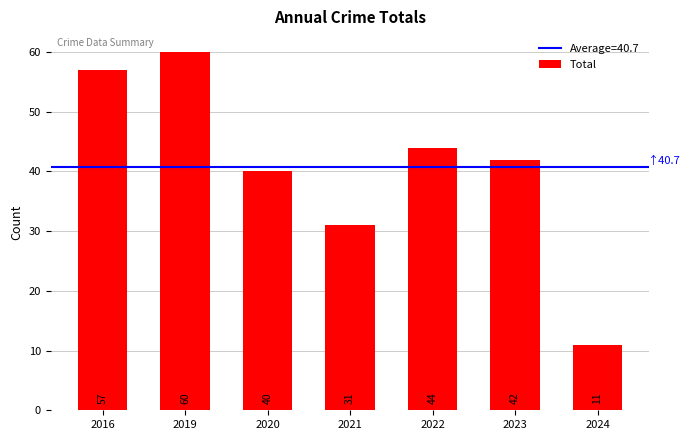

Which label corresponds to the largest value in the chart?

2019